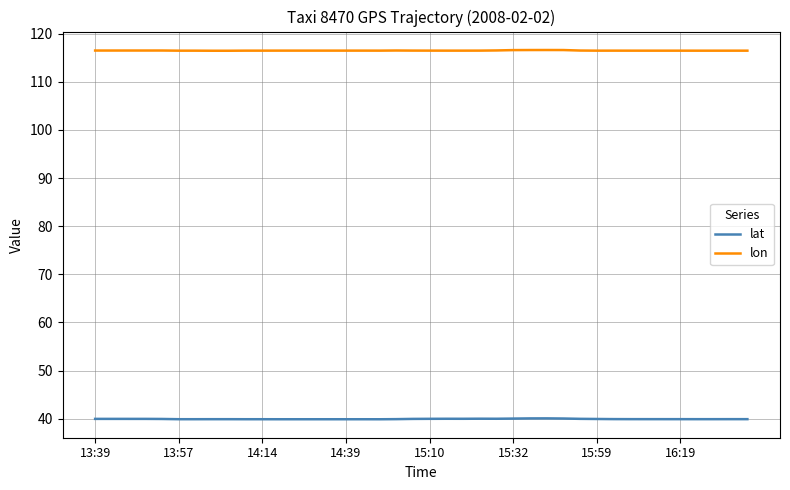

True or false: lon and lat intersect in this chart.

False